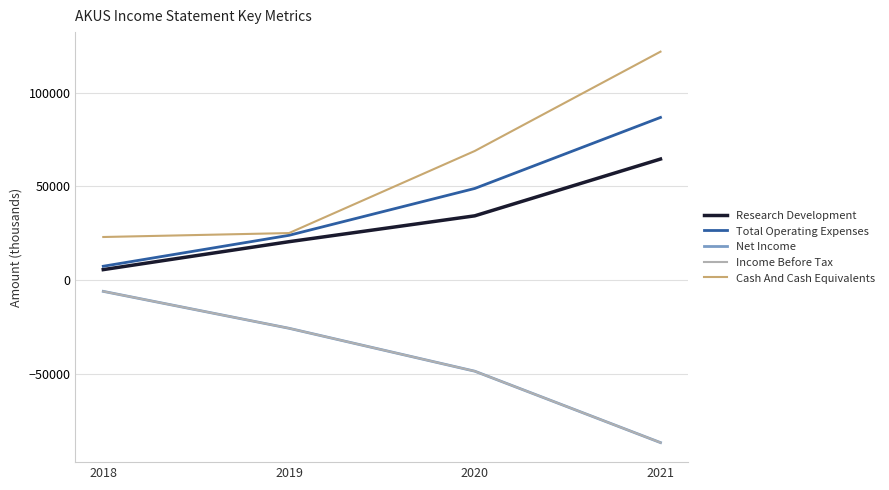

Does the chart have visible grid lines?

Yes